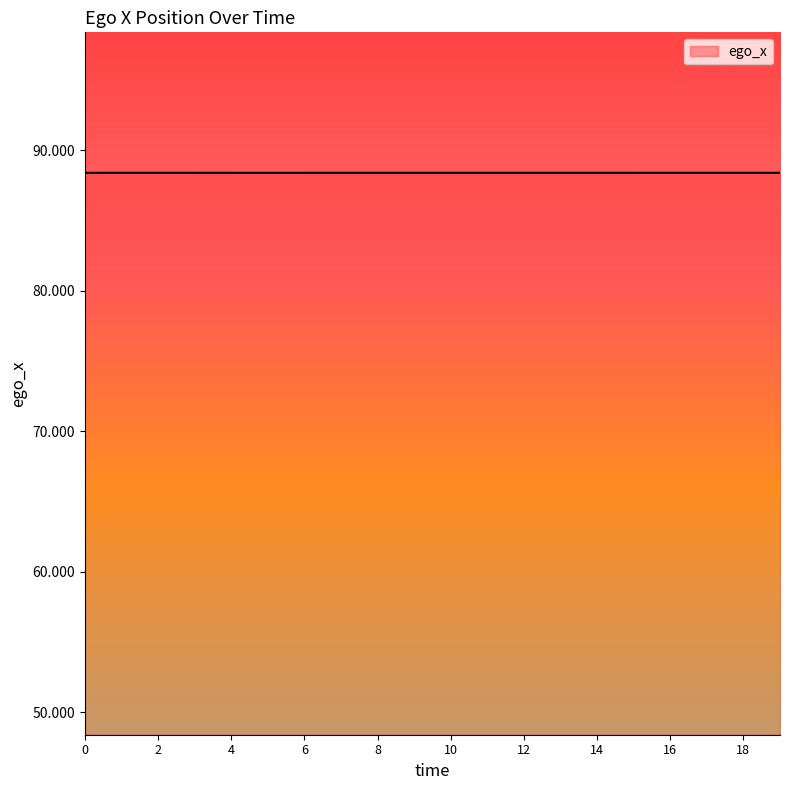

What is the smallest value displayed?

88.4